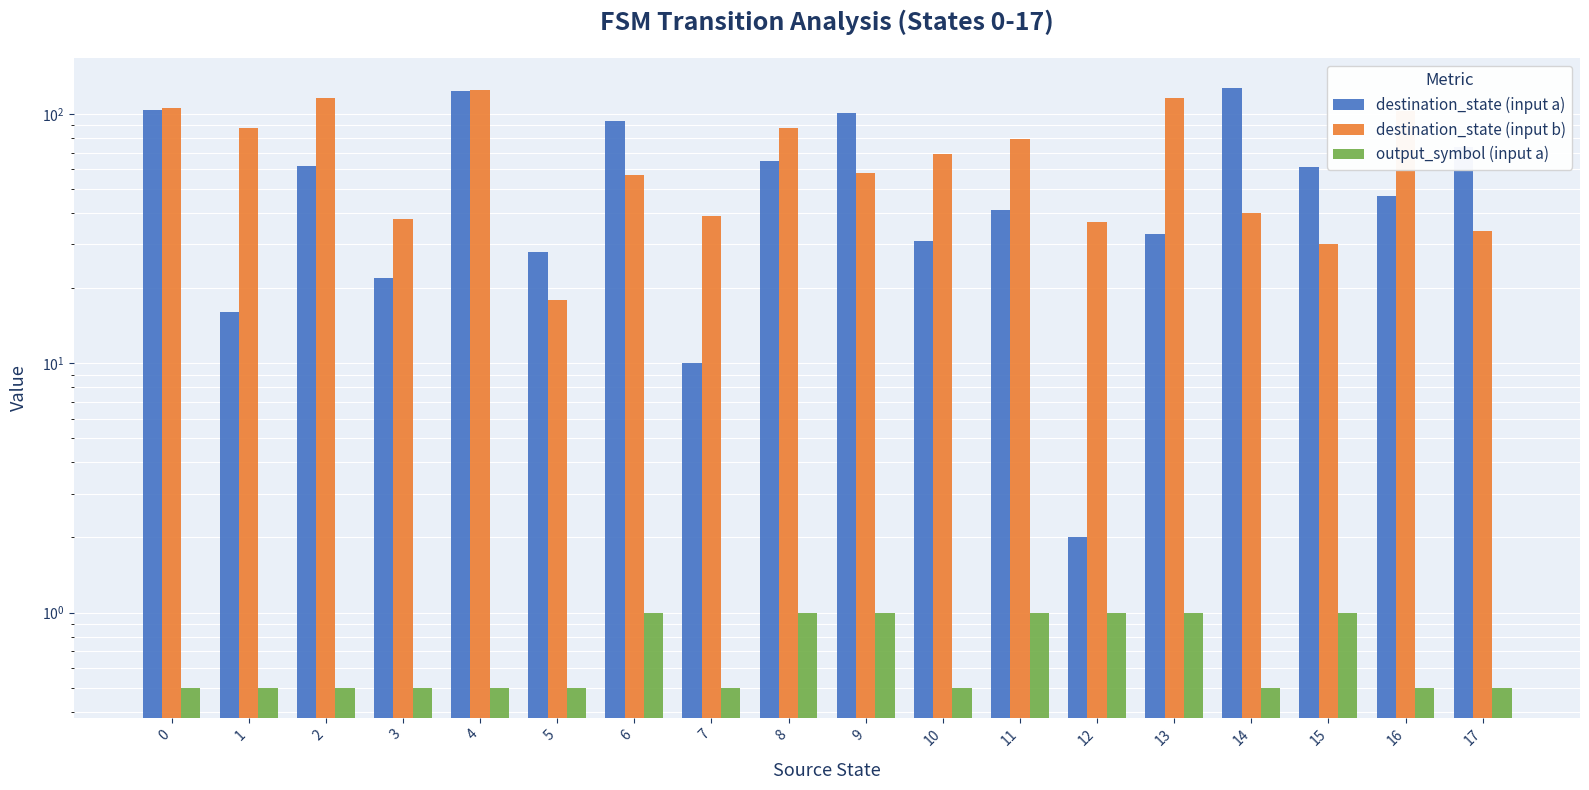

Is the value of destination_state (input b) at 6 greater than the value of output_symbol (input a) at 14?

Yes